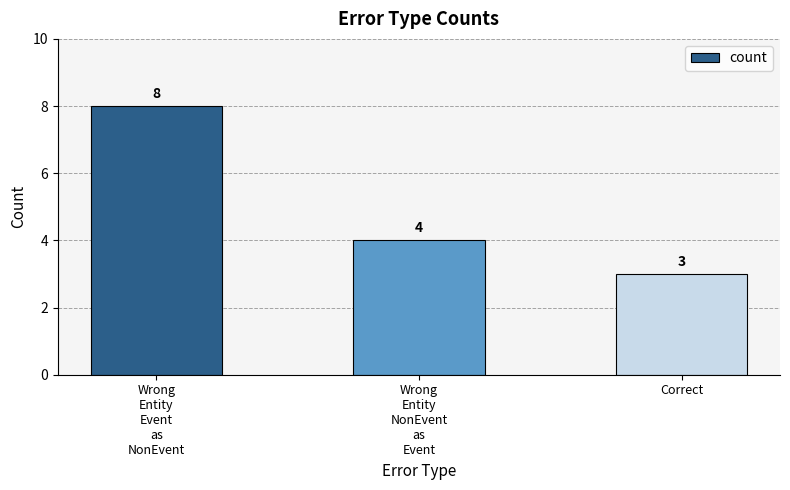

How many values are between 3 and 8?

3